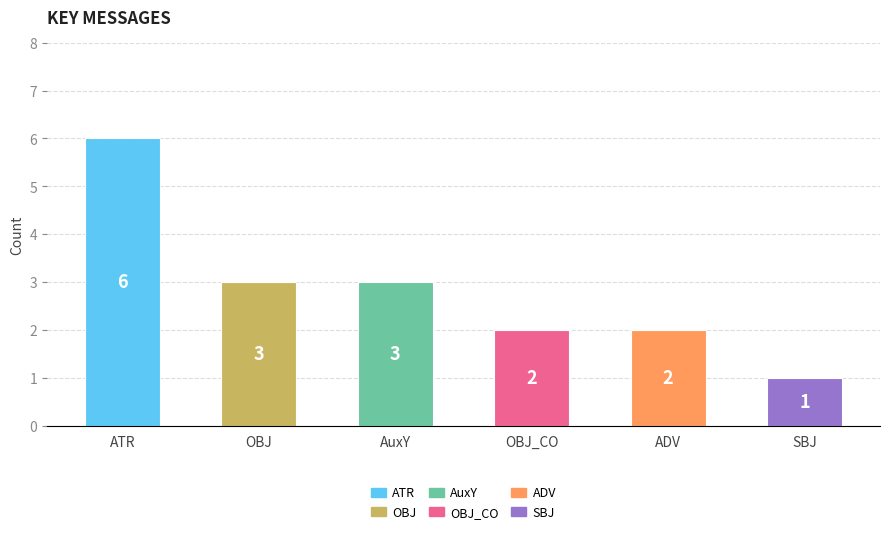

Where is the data nearest to the value 3?

AuxY